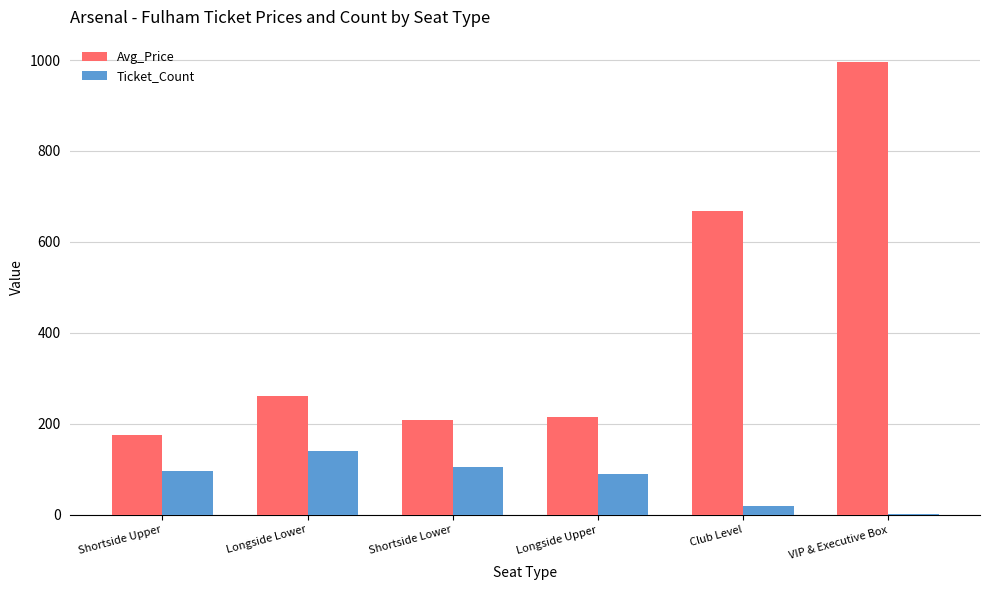

Which series changed the most between Shortside Upper and Longside Lower?

Avg_Price